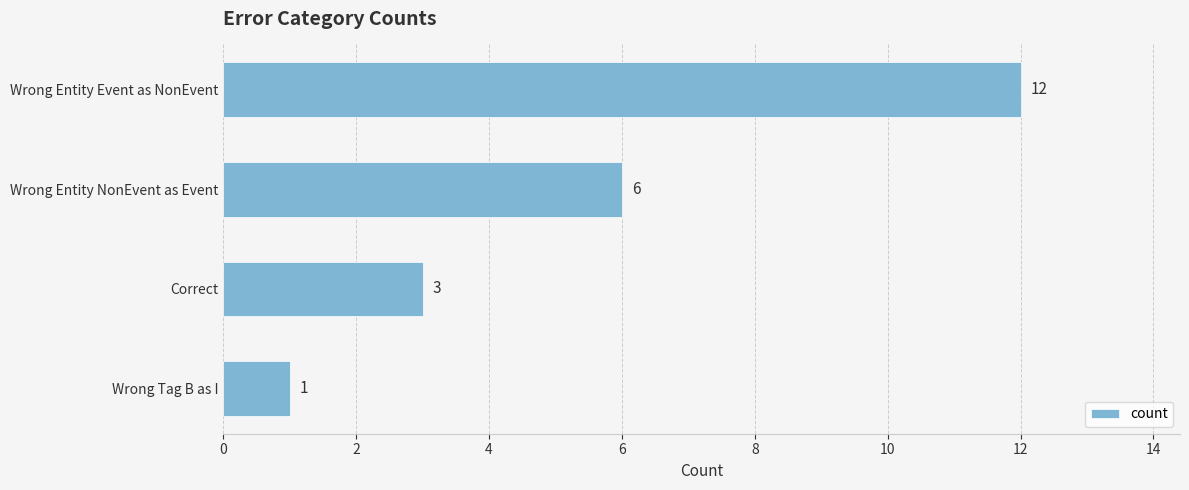

What is the label of the 2nd bar from the bottom?

Correct